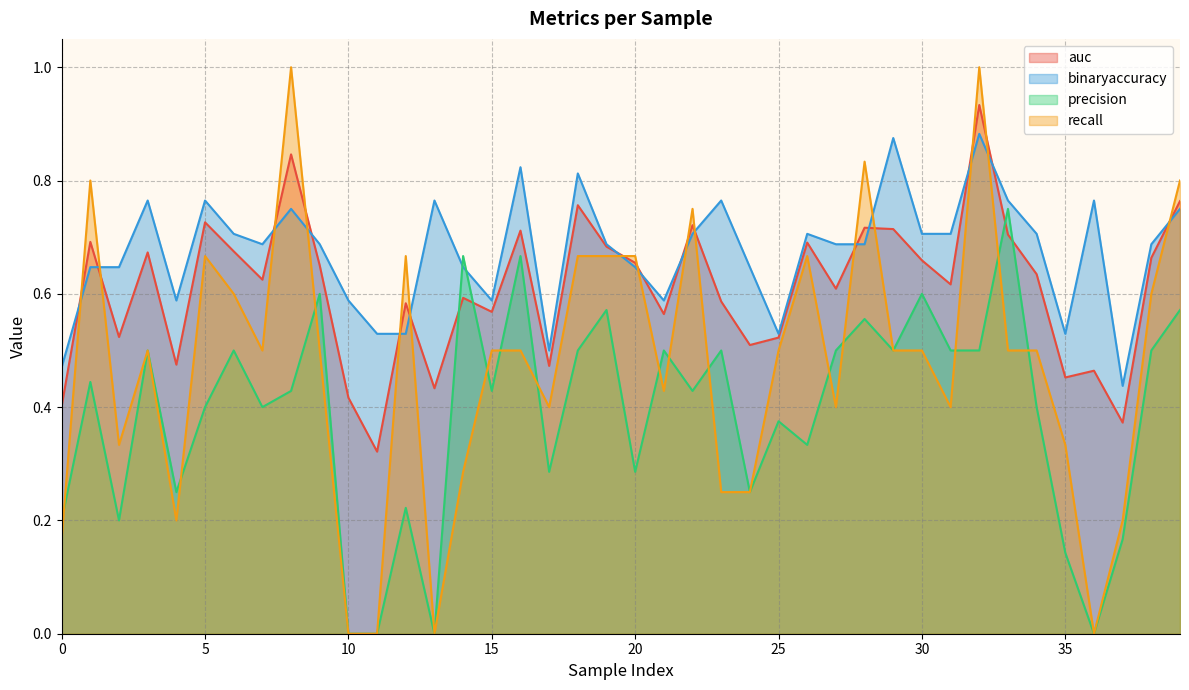

Is it true that binaryaccuracy equals 0.2 at 29?

False